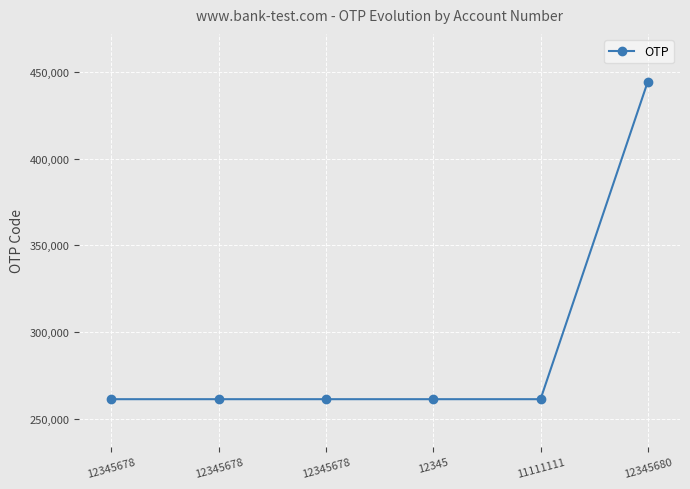

Does the chart display data point markers on the line(s)?

Yes